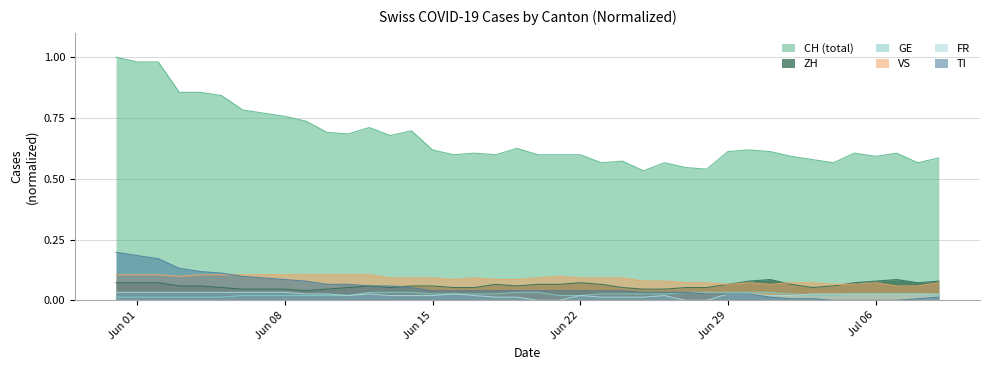

What is the maximum value shown in the chart?

1.0